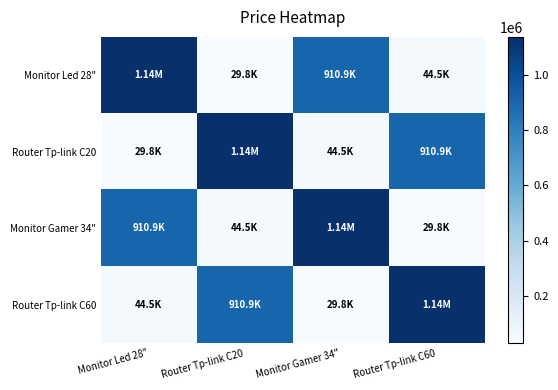

At how many categories does at least one series exceed 1065875?

4